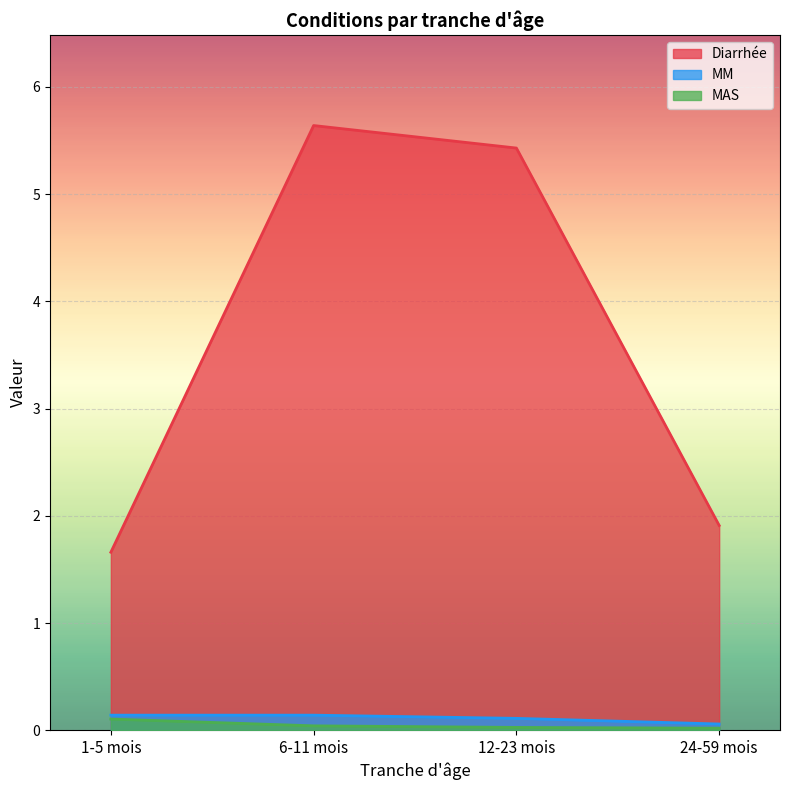

Between 24-59 mois and 6-11 mois, which is larger?

6-11 mois